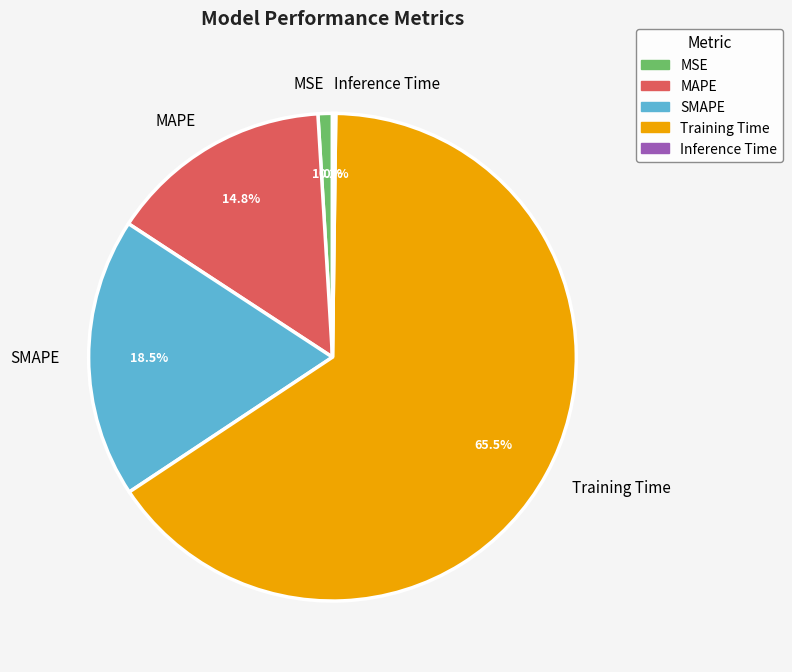

What is the total percentage of Training Time and MAPE?

80.3%